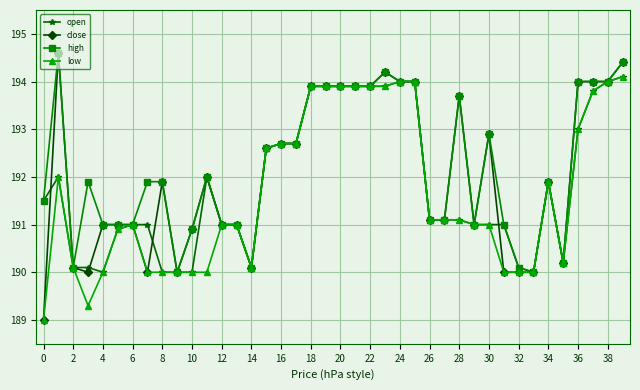

Which series has the largest range (max minus min)?

close